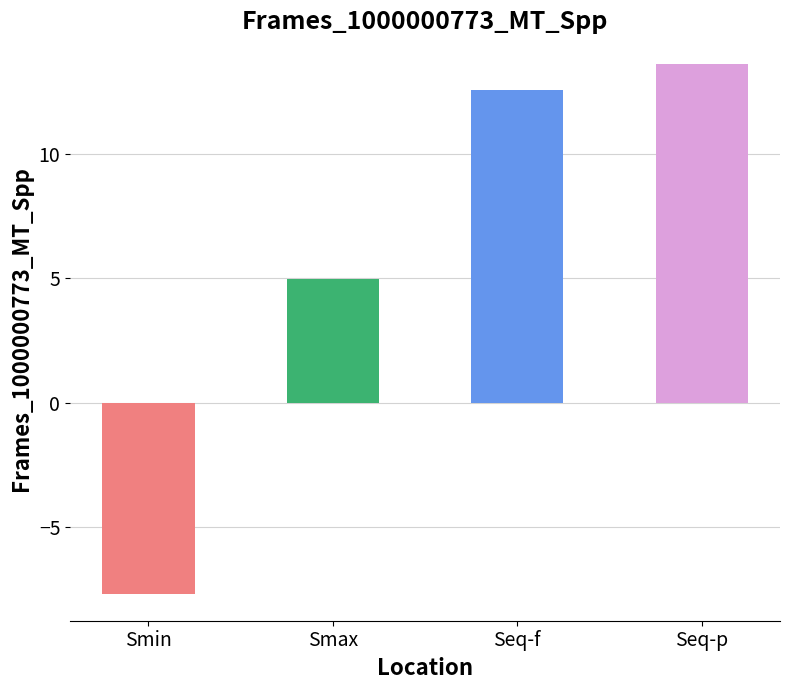

Are the bars grouped side by side (vs. stacked)?

No